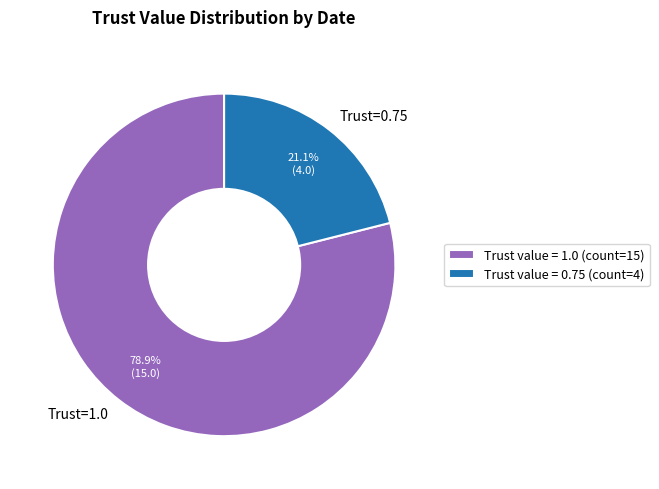

How much of the chart is everything except Trust=0.75?

78.9%